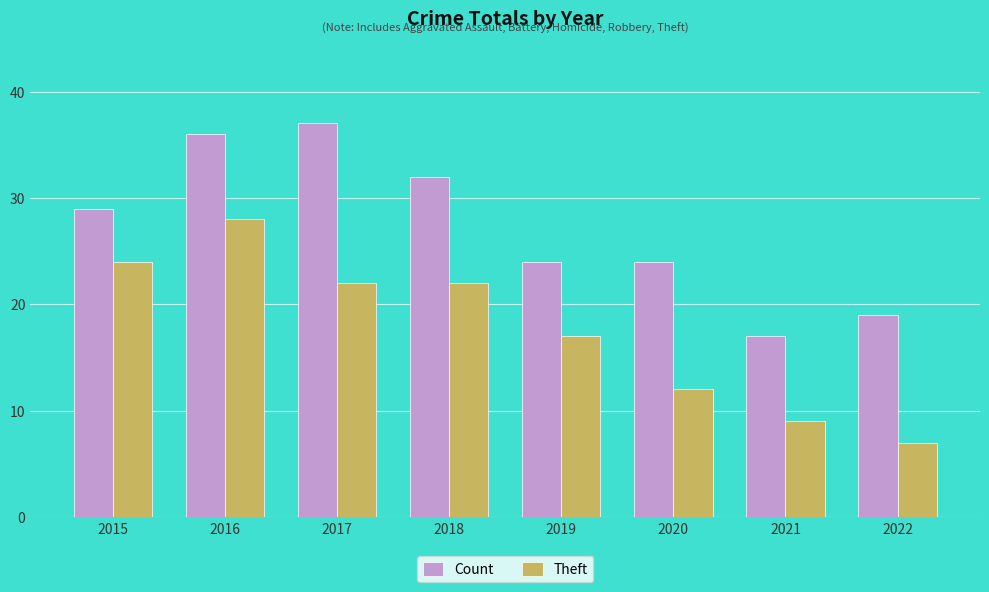

Which series has the largest total across all categories?

Count